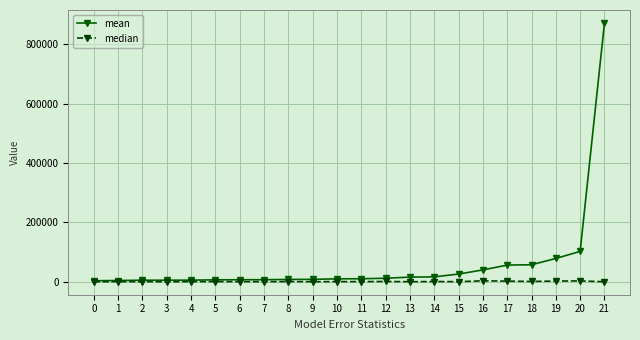

Which series has the largest range (max minus min)?

mean